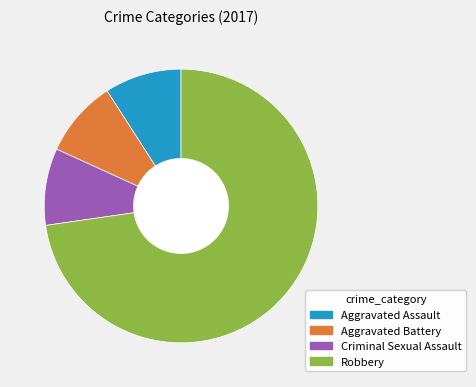

Do Robbery and Criminal Sexual Assault together represent more than half of the pie?

Yes